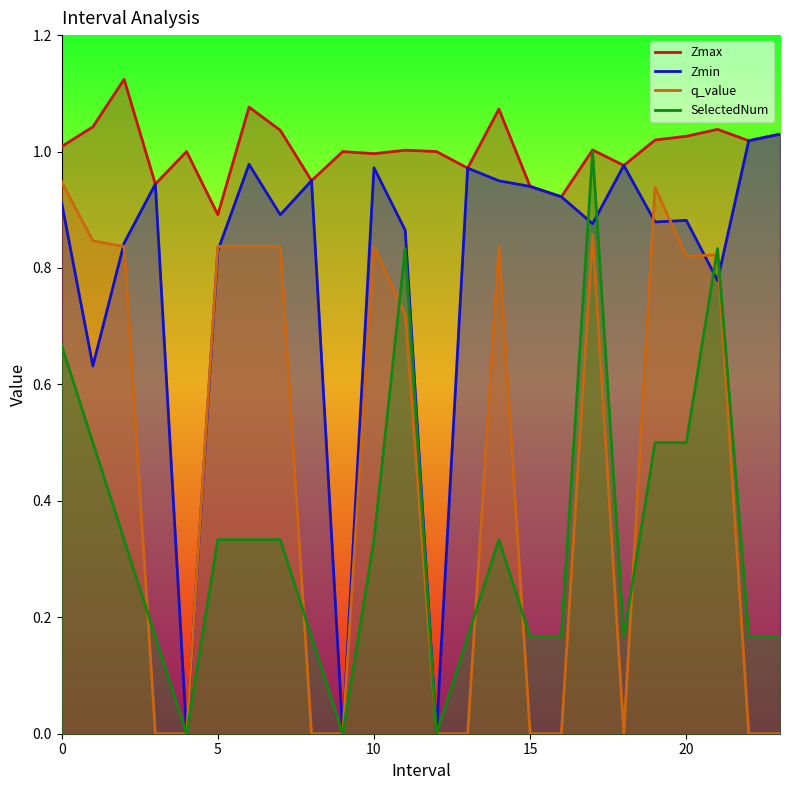

How many lines are shown in the chart?

4